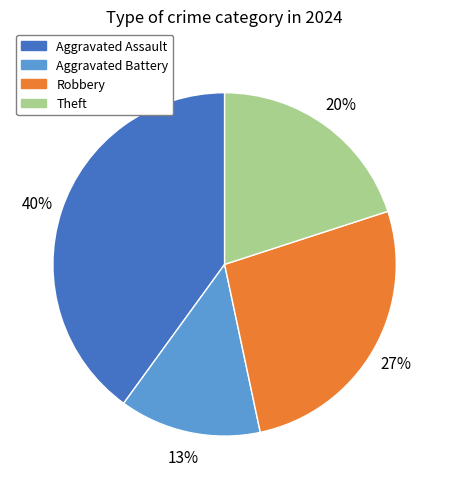

To the nearest percent, what portion does Aggravated Assault represent?

40%